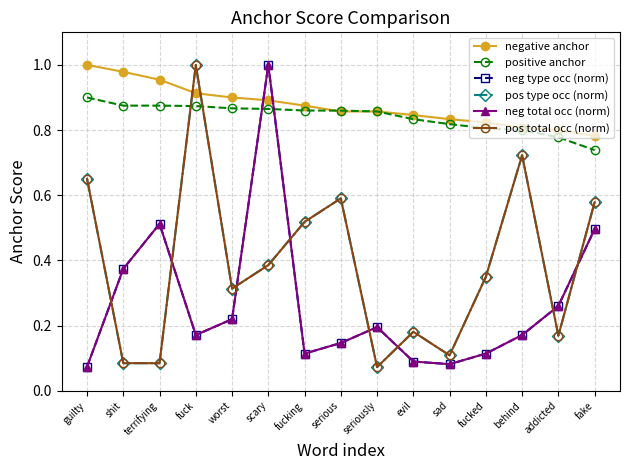

At how many categories does at least one series exceed 0?

15